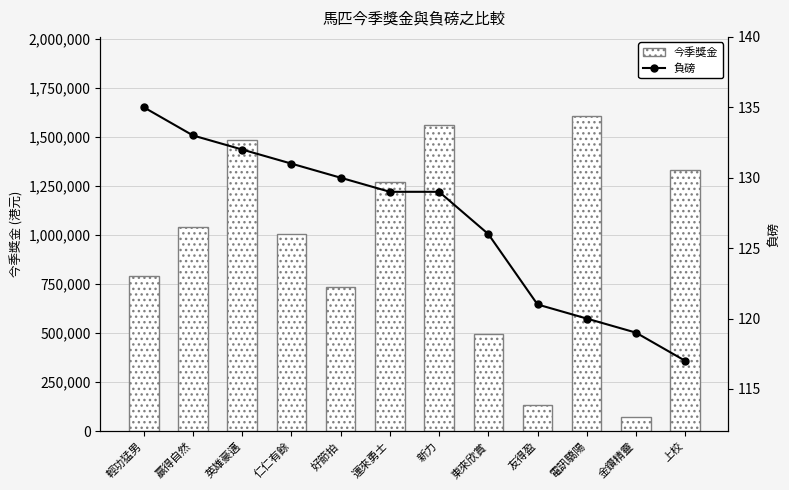

Reading left to right, extract all data points from this chart.

今季獎金: 輕功猛男=790500	贏得自然=1041300	英雄豪邁=1483050	仁仁有餘=1006200	好節拍=737100	運來勇士=1269450	新力=1561950	東來欣賞=497250	友得盈=134550	電訊驕陽=1608750	金鑽精靈=70200	上校=1333800
負磅: 輕功猛男=135	贏得自然=133	英雄豪邁=132	仁仁有餘=131	好節拍=130	運來勇士=129	新力=129	東來欣賞=126	友得盈=121	電訊驕陽=120	金鑽精靈=119	上校=117